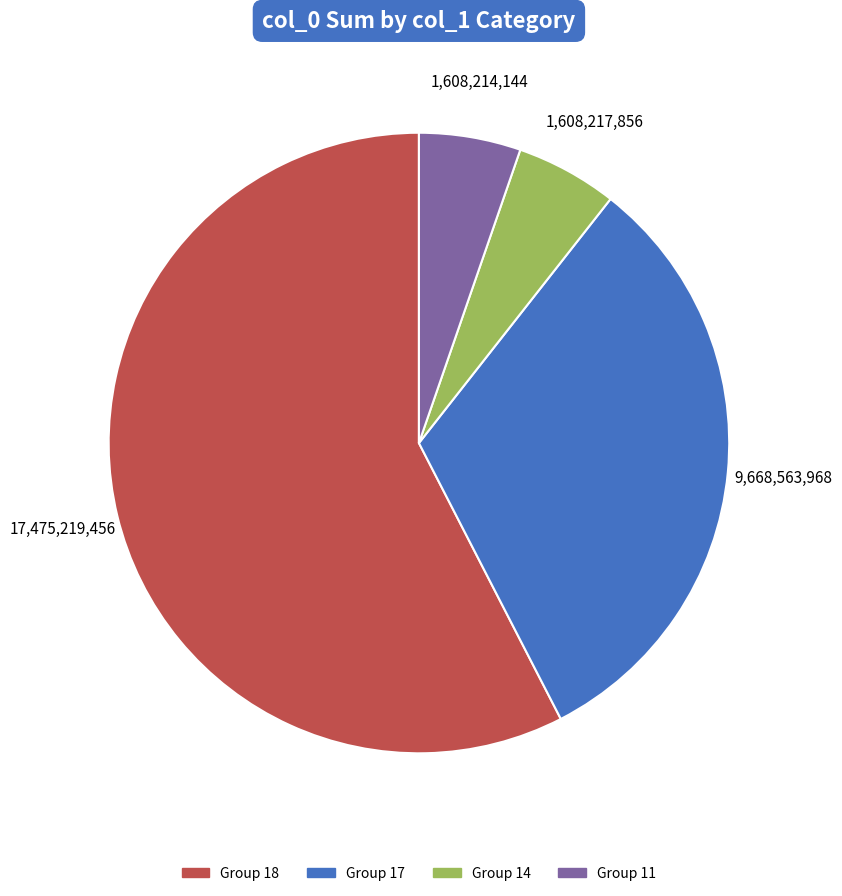

Is there any slice that represents more than half of the pie?

Yes